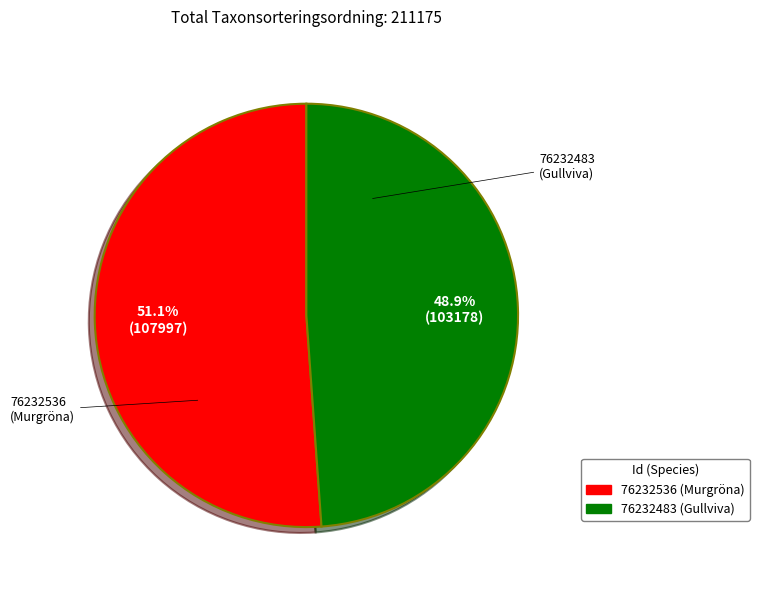

Count the number of slices in the pie.

2